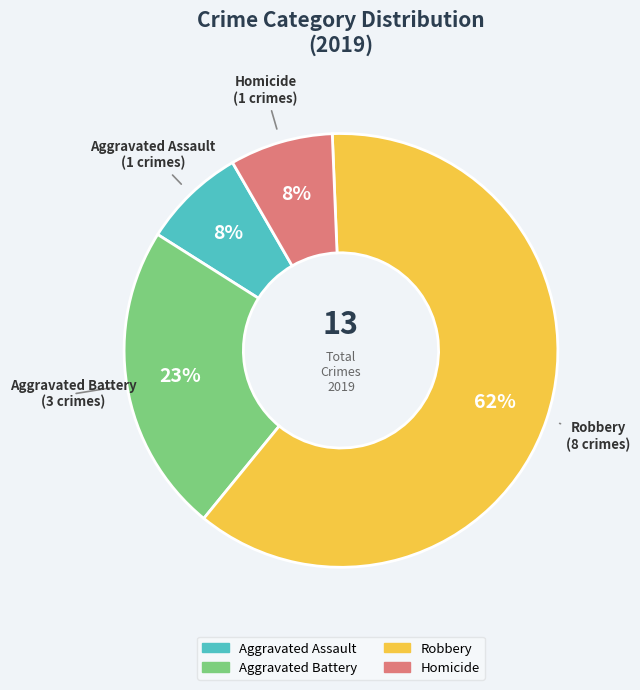

Count the number of slices in the pie.

4